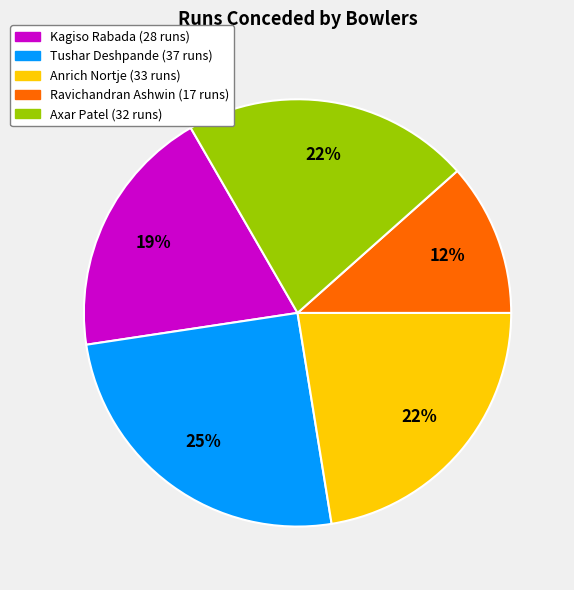

Approximately how many times larger is the value at Ravichandran Ashwin compared to Axar Patel?

0.5